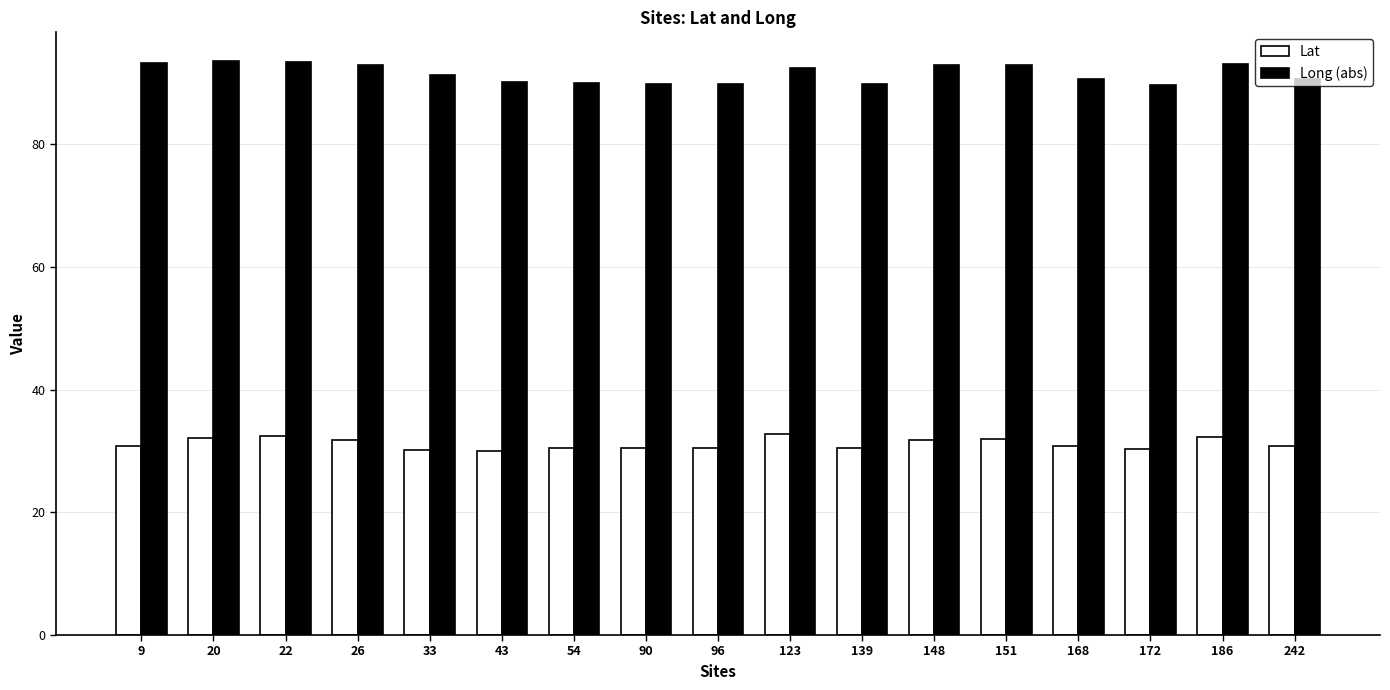

What is the difference between the second highest and minimum values in the Long (abs) series?

3.6